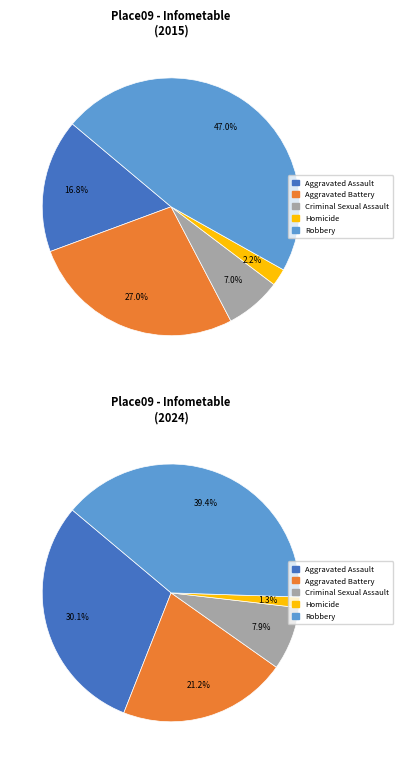

To the nearest percent, what portion does Aggravated Battery represent?

27%